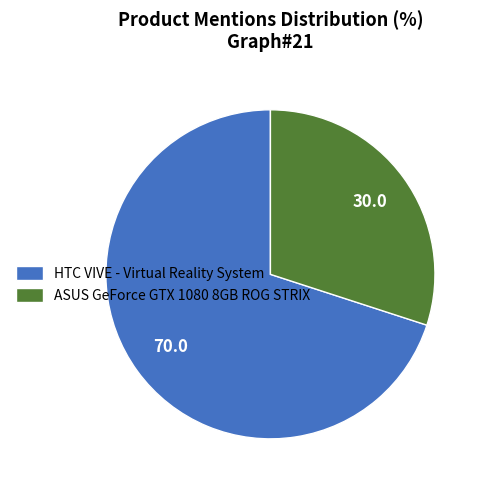

Approximately how many times larger is the value at ASUS GeForce GTX 1080 8GB ROG STRIX compared to HTC VIVE - Virtual Reality System?

0.4